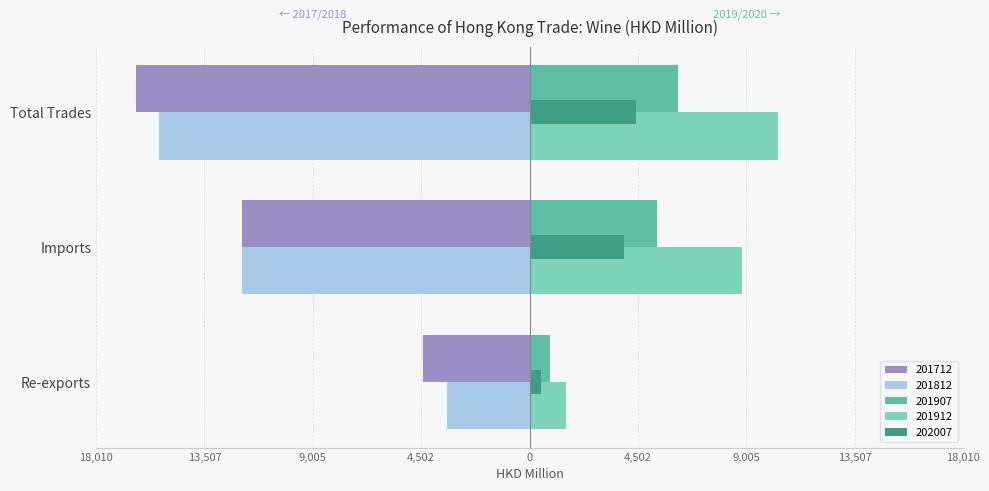

Which has a higher value, Total Trades or Imports?

Imports